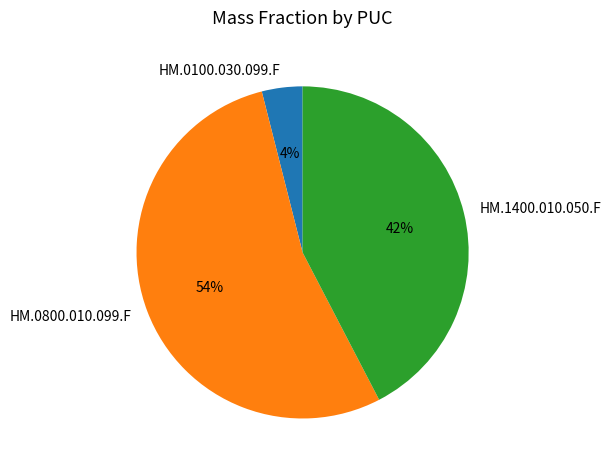

How many slices are in this pie chart?

3